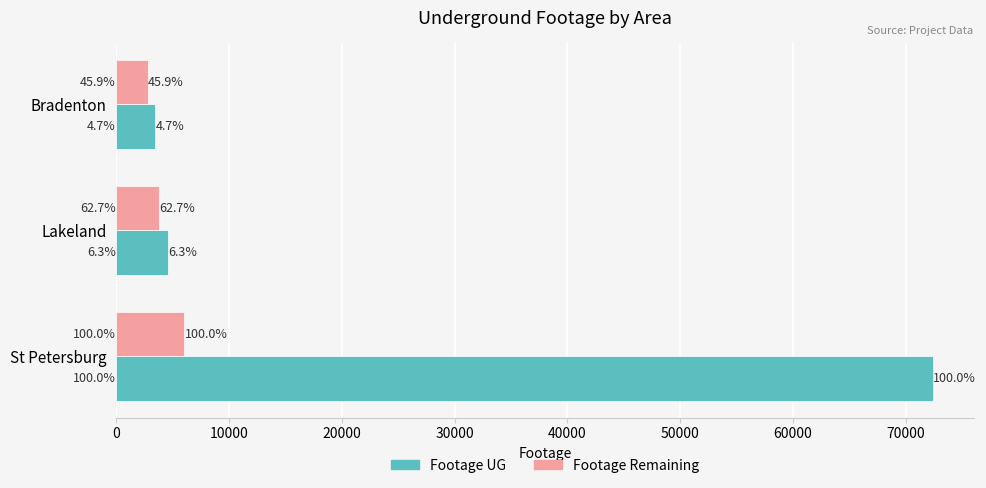

What are all the series names shown in the legend?

Footage UG, Footage Remaining